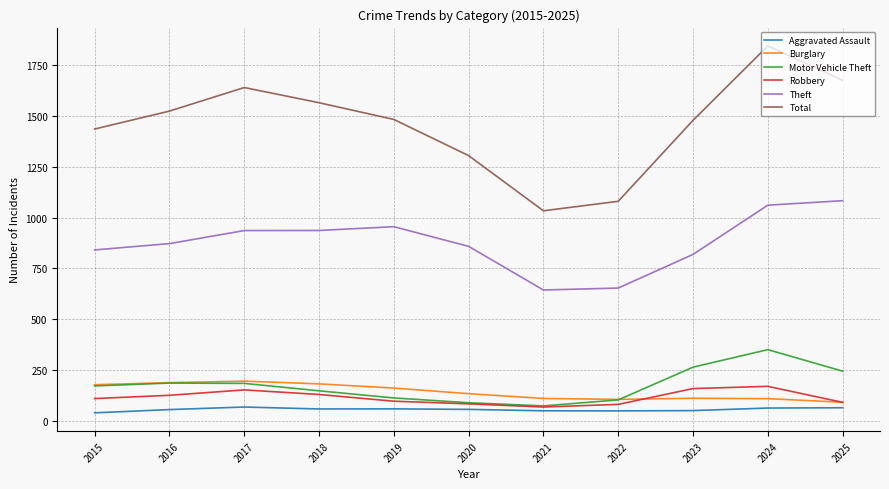

The Burglary series shows 39.4 at 2022. True or false?

False